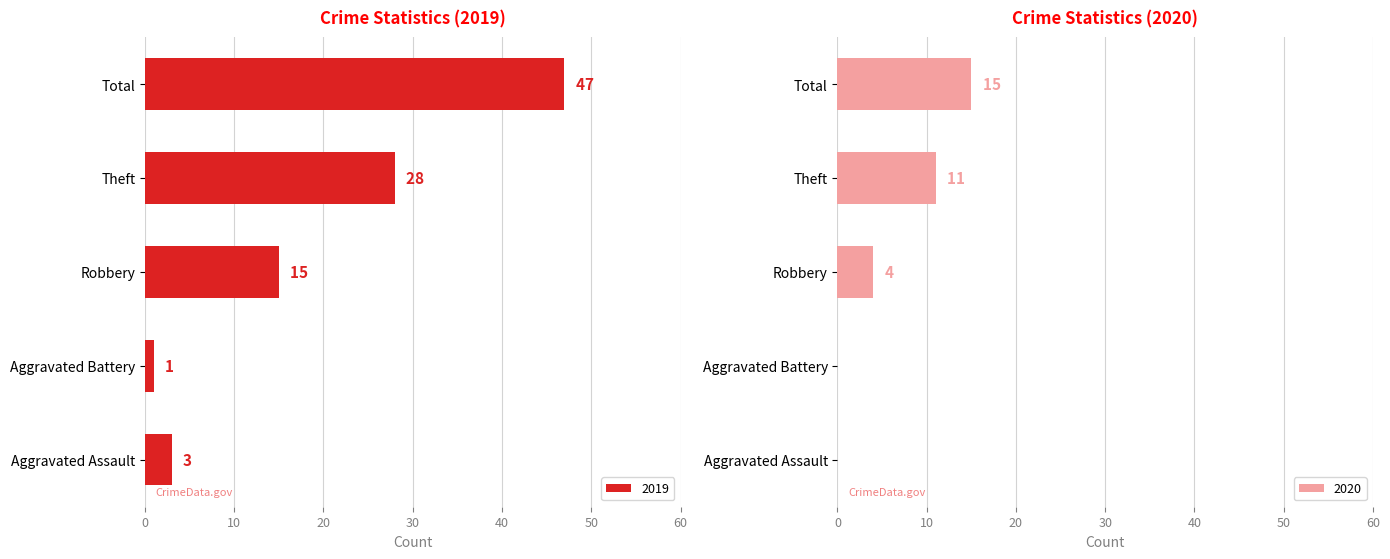

True or false: Aggravated Battery has a value of 1 at 2022.

False